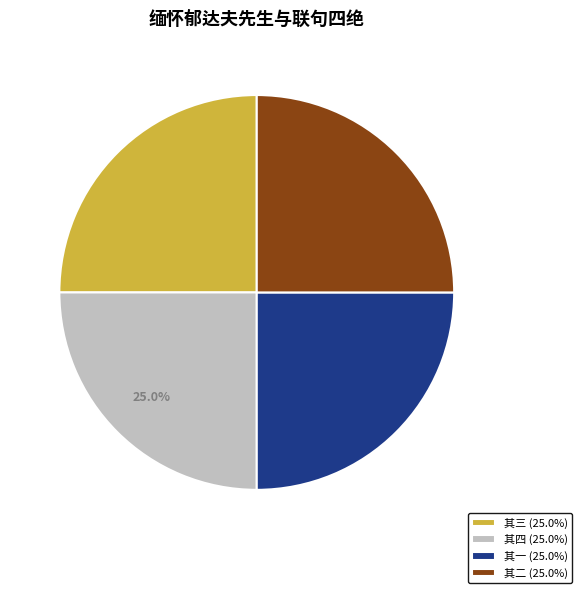

Does 其三 (25.0%) represent more than half of the total?

No